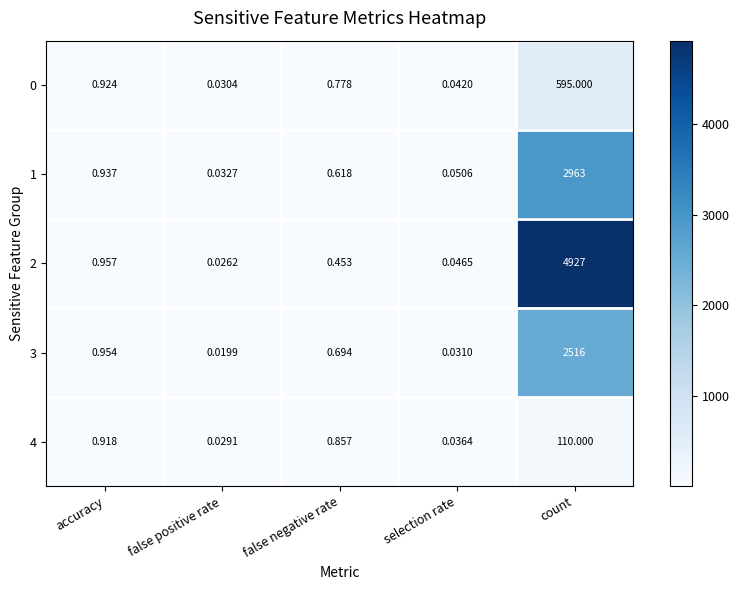

At which label is 0 closest to 297?

accuracy